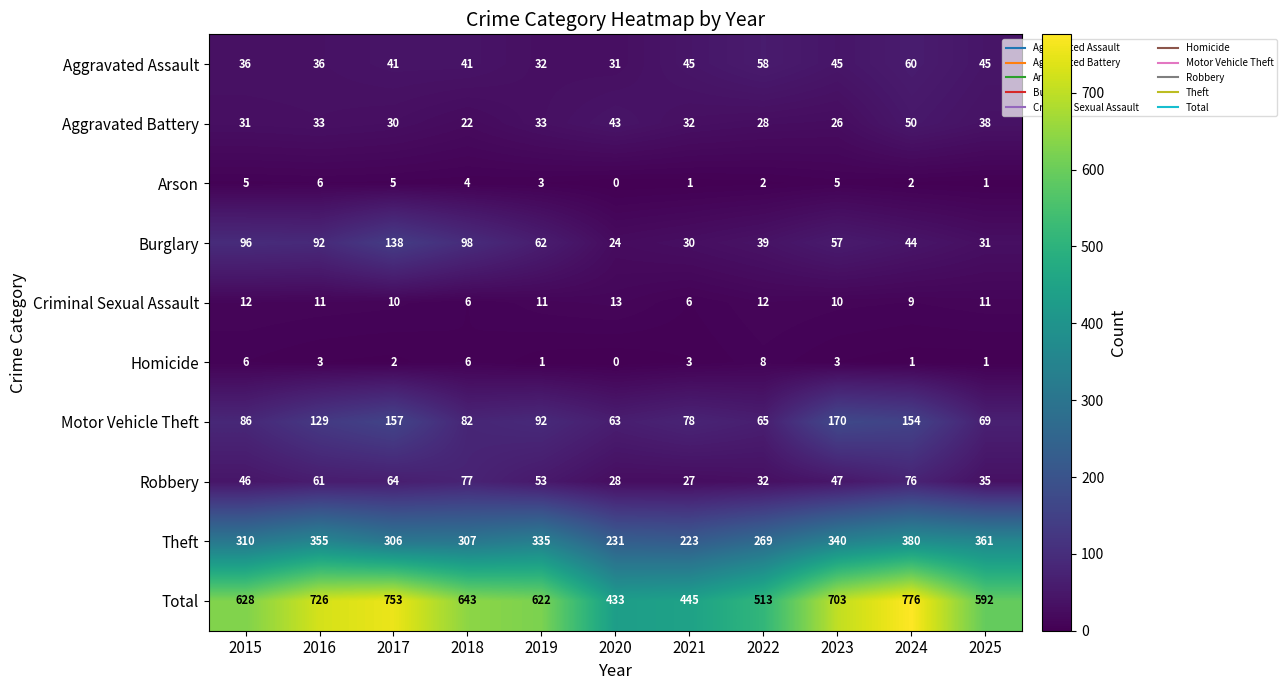

The value of Arson at 2022 is 3. True or false?

False